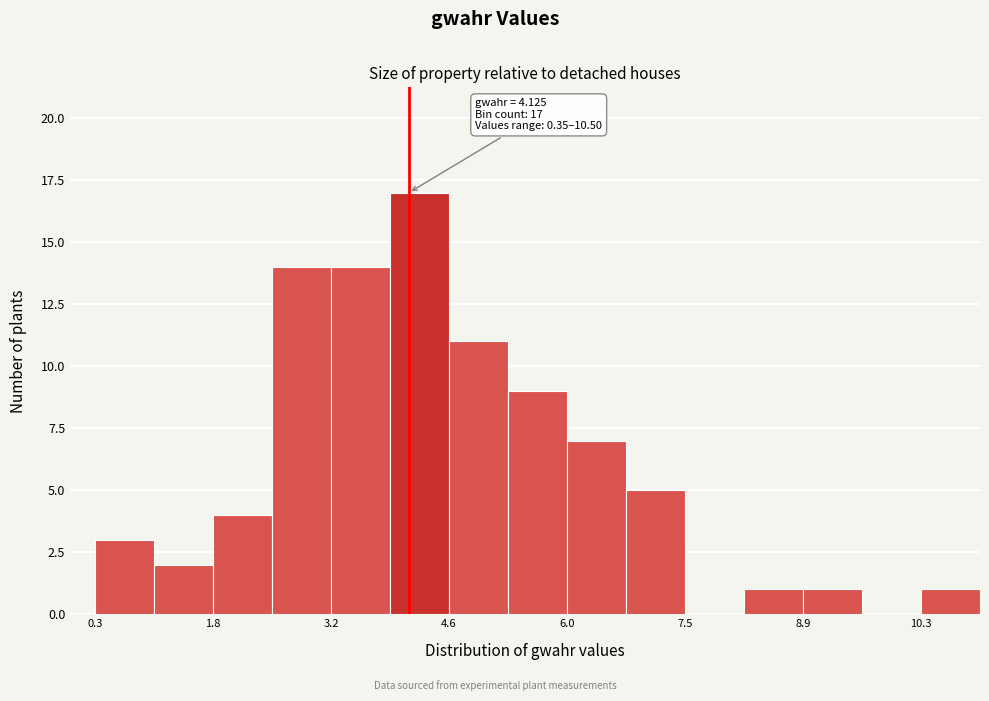

Read against the x-axis, roughly where is the centre of the tallest bar?

4.2